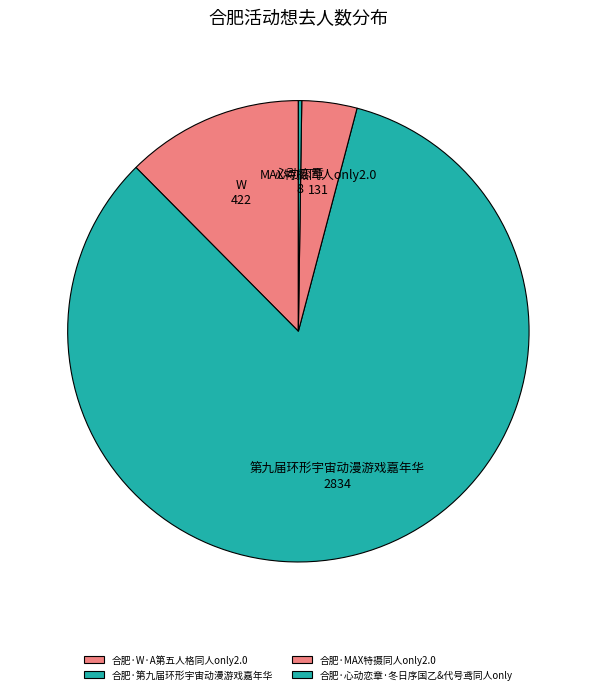

How many slices are in this pie chart?

4